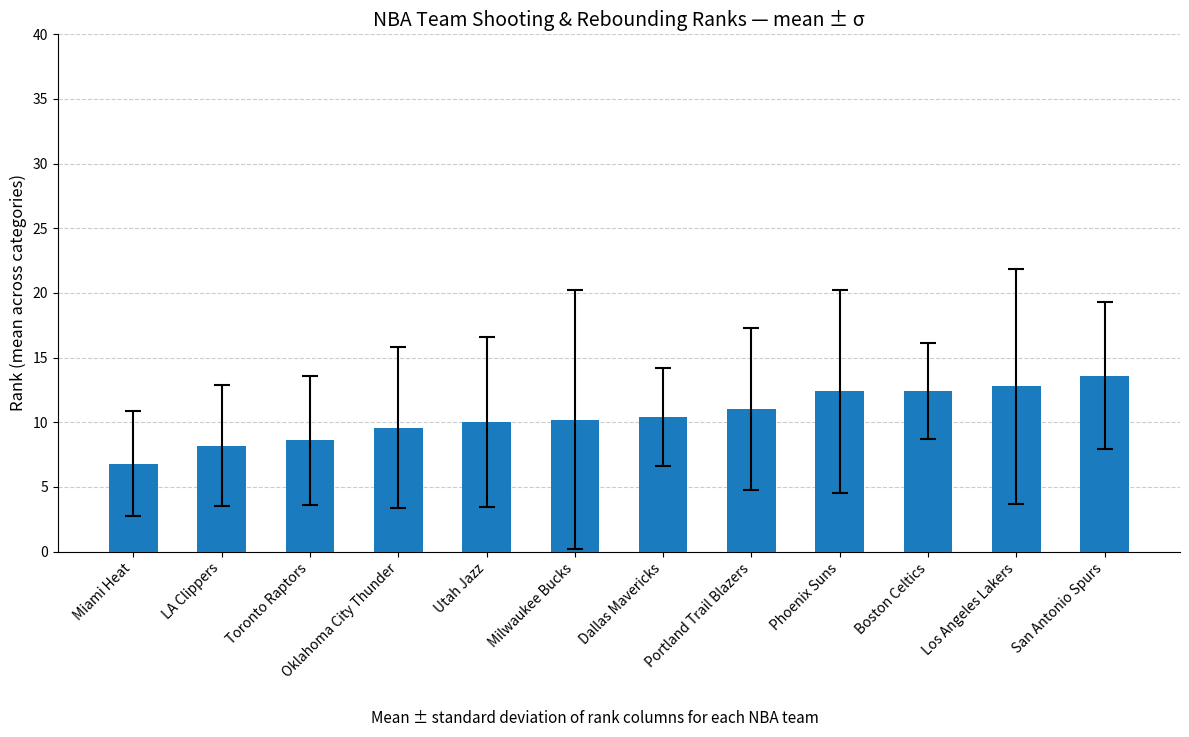

Which has a higher value, Oklahoma City Thunder or San Antonio Spurs?

San Antonio Spurs